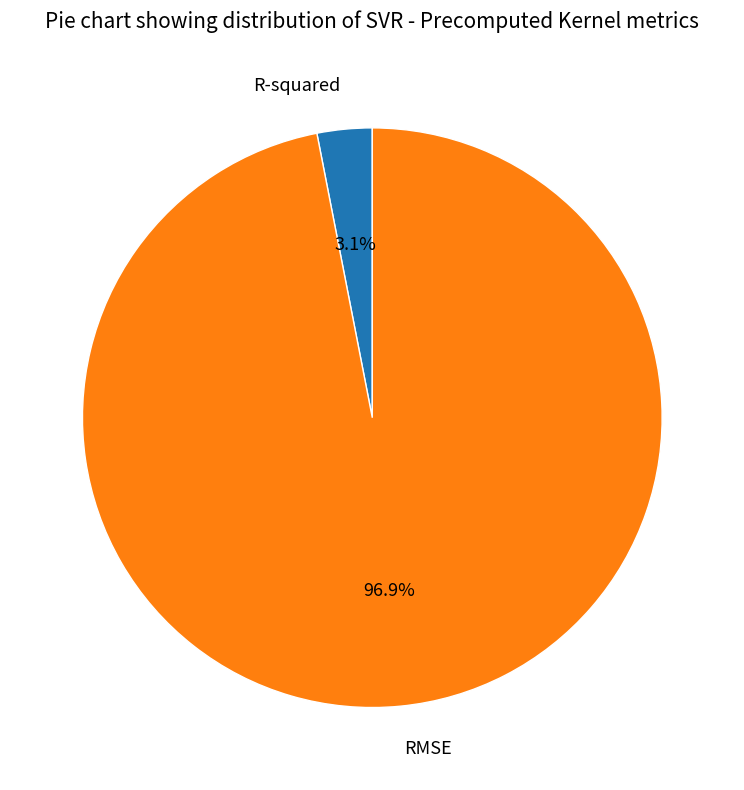

To the nearest percent, what portion does R-squared represent?

3%